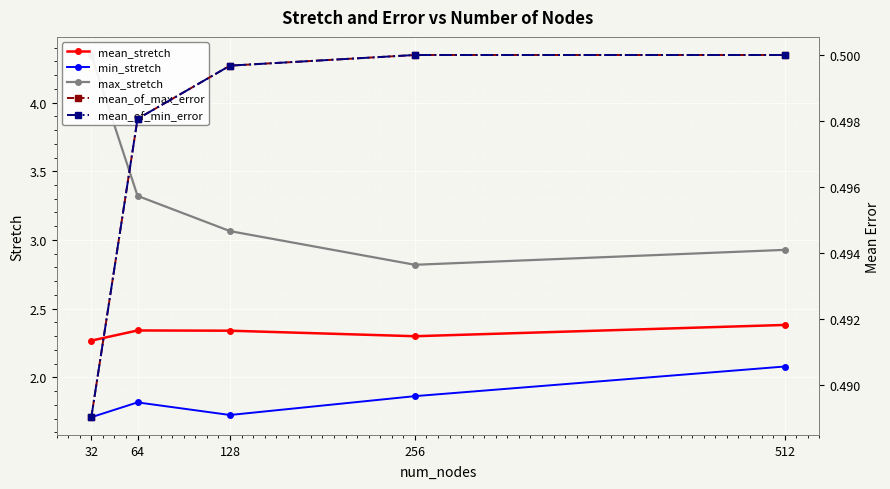

Which series has the largest range (max minus min)?

max_stretch